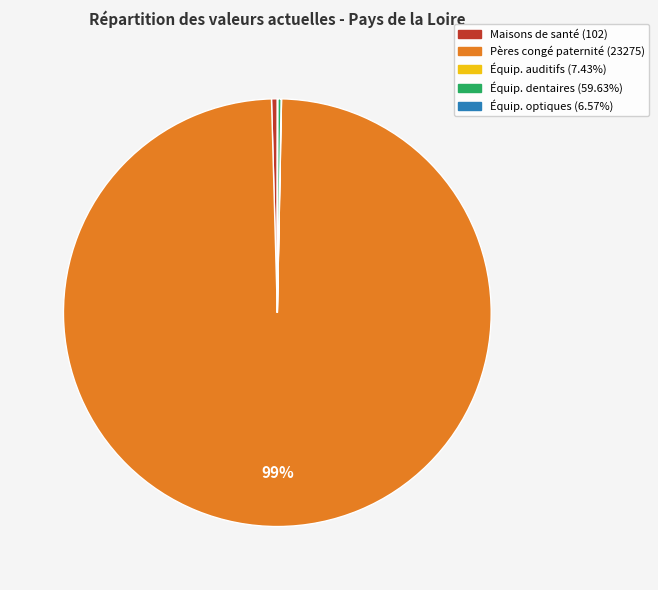

To the nearest percent, what is the average slice percentage?

20%